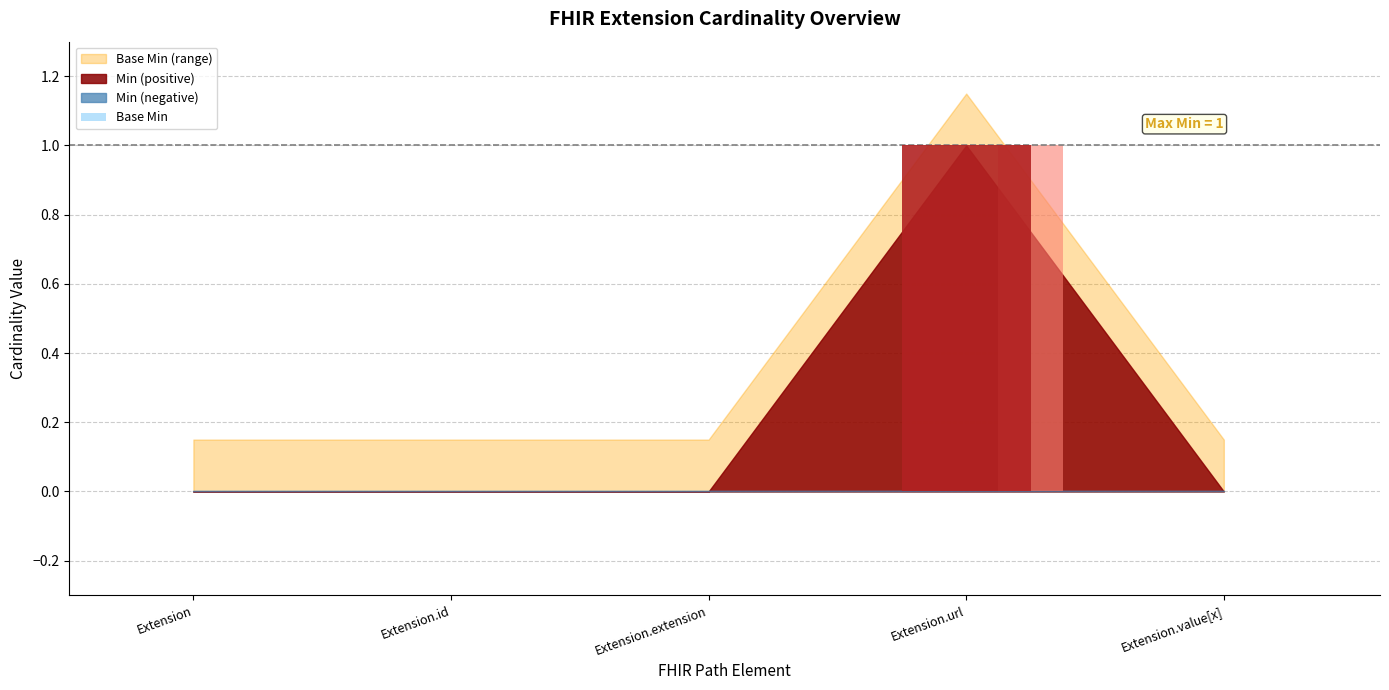

Reading left to right, list all the values displayed in this chart.

Min: Extension=0	Extension.id=0	Extension.extension=0	Extension.url=1	Extension.value[x]=0
Base Min: Extension=0	Extension.id=0	Extension.extension=0	Extension.url=1	Extension.value[x]=0